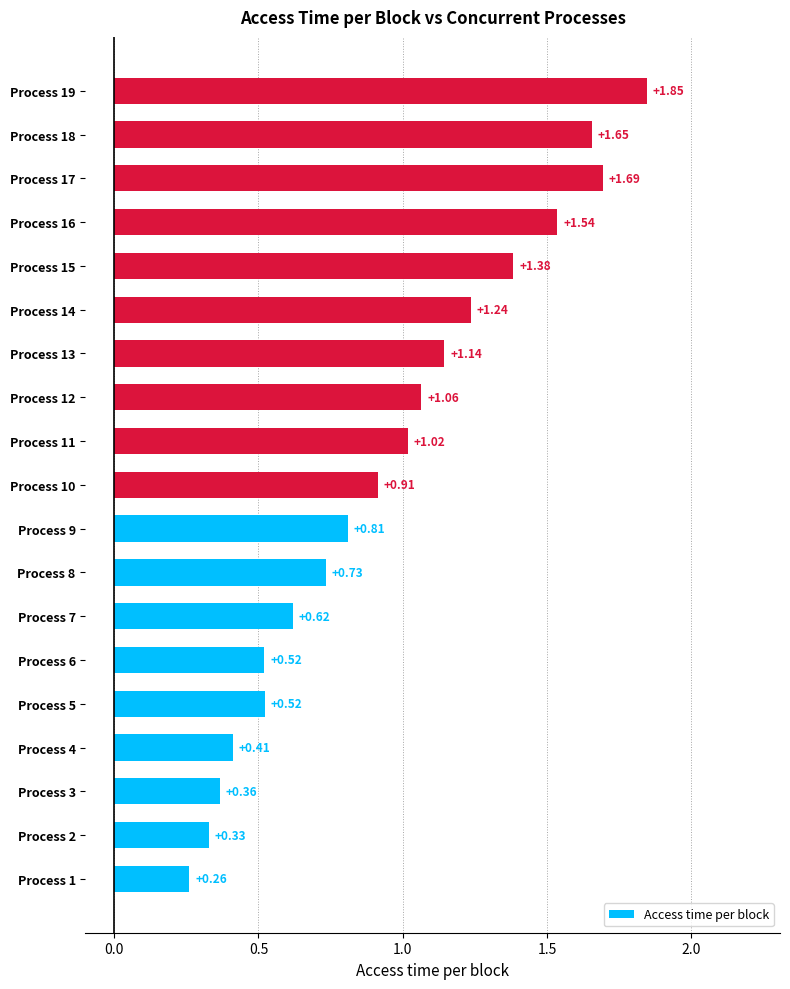

What is the change in value from Process 1 to Process 2?

+0.1